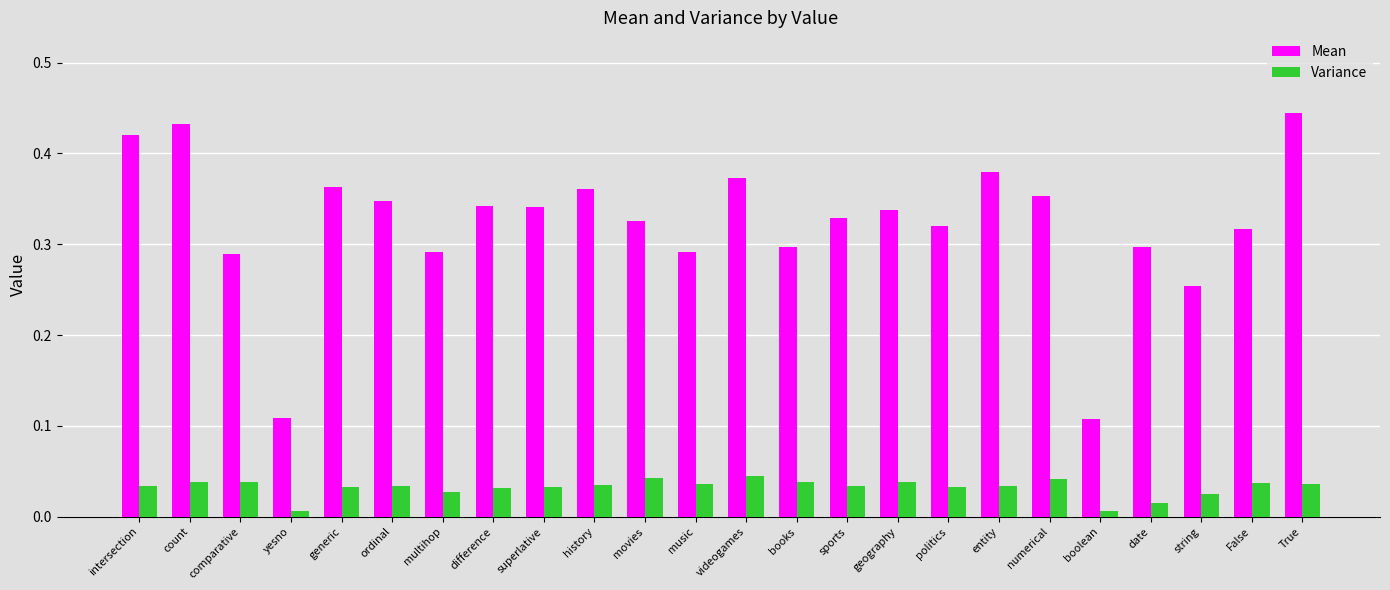

Which series has the largest range (max minus min)?

Mean